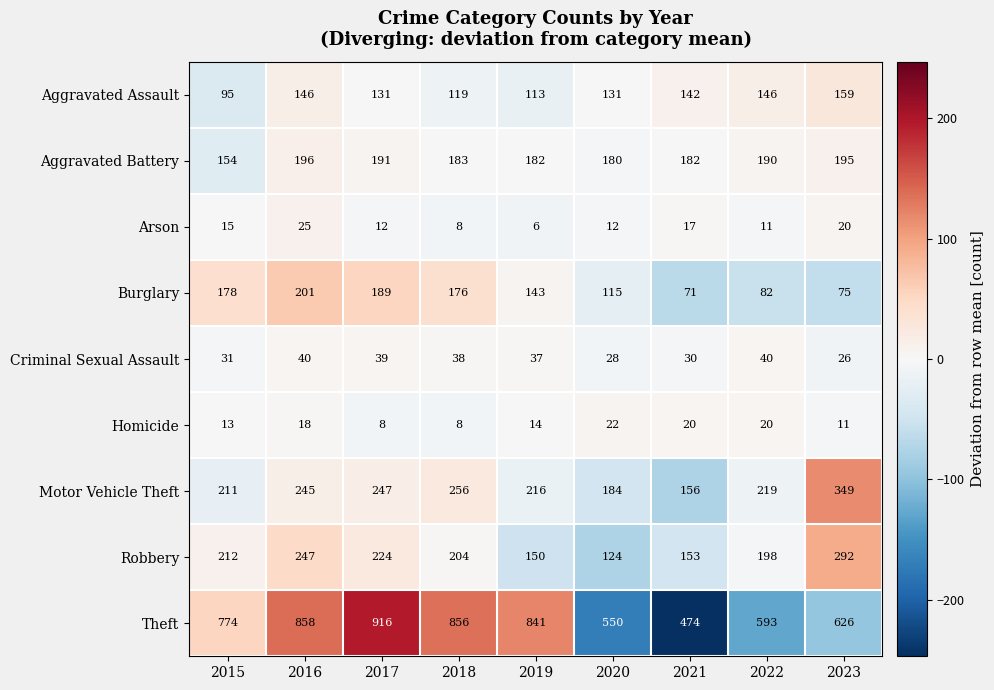

Which category has the highest value in the Aggravated Assault series?

2023